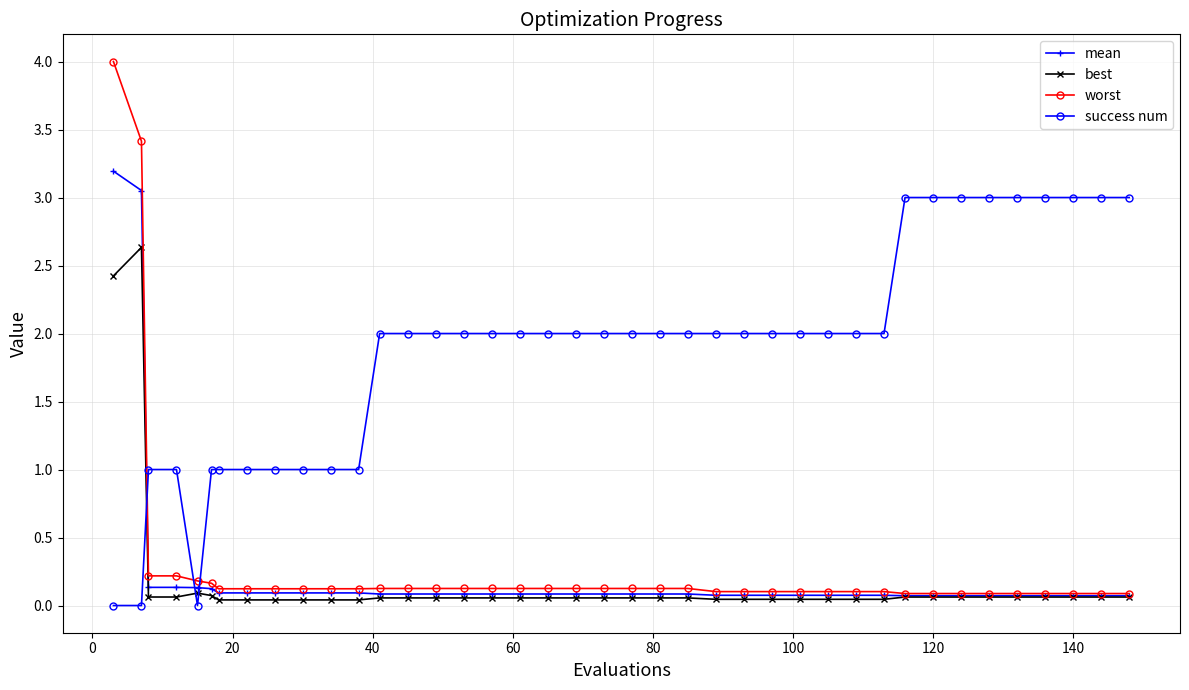

What is the value of the success num point at the 6th from the left?

1.0